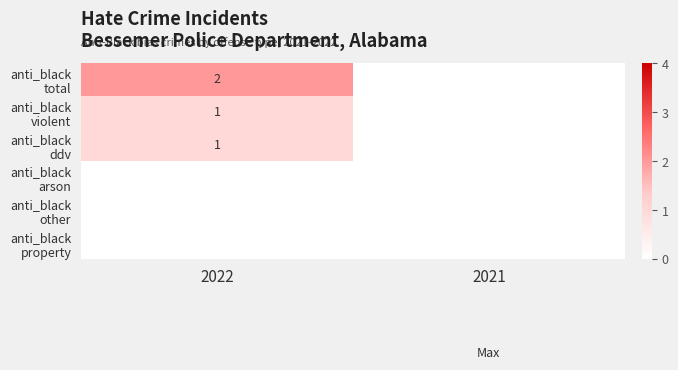

How many positive values does the anti_black total series have?

1